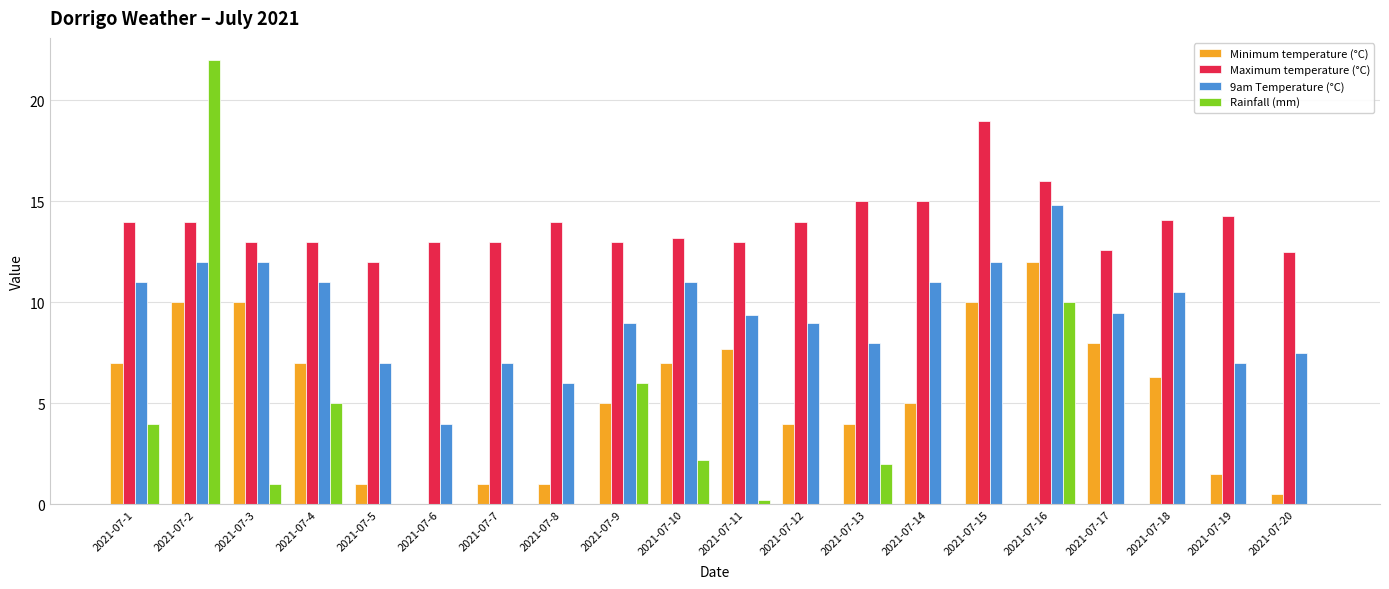

What is the sum of the Maximum temperature (°C) values at 2021-07-2 and 2021-07-8?

28.0